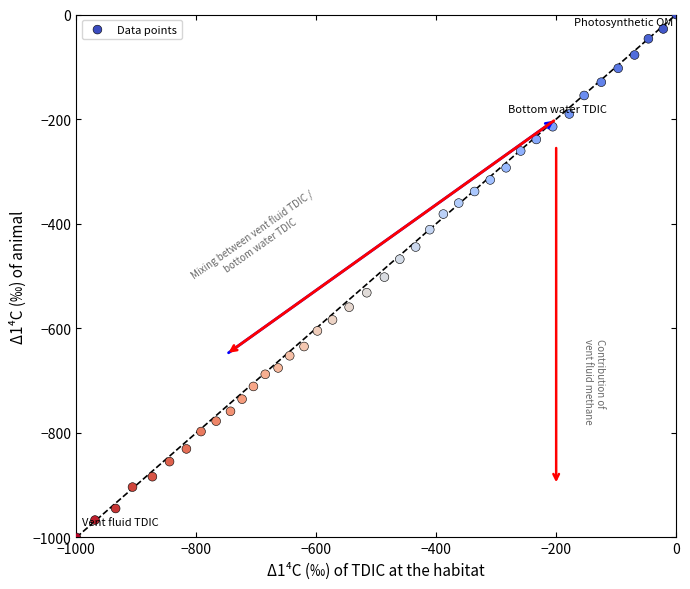

What is the range of X values (max minus min)?

1000.0